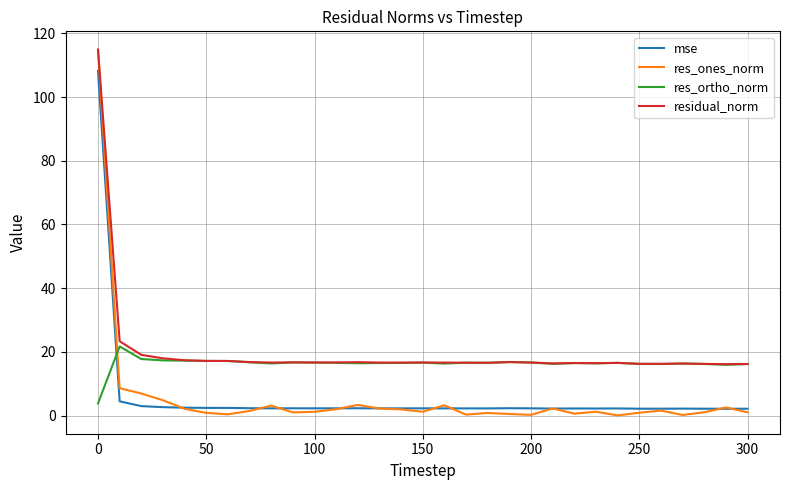

Which series has the largest range (max minus min)?

res_ones_norm